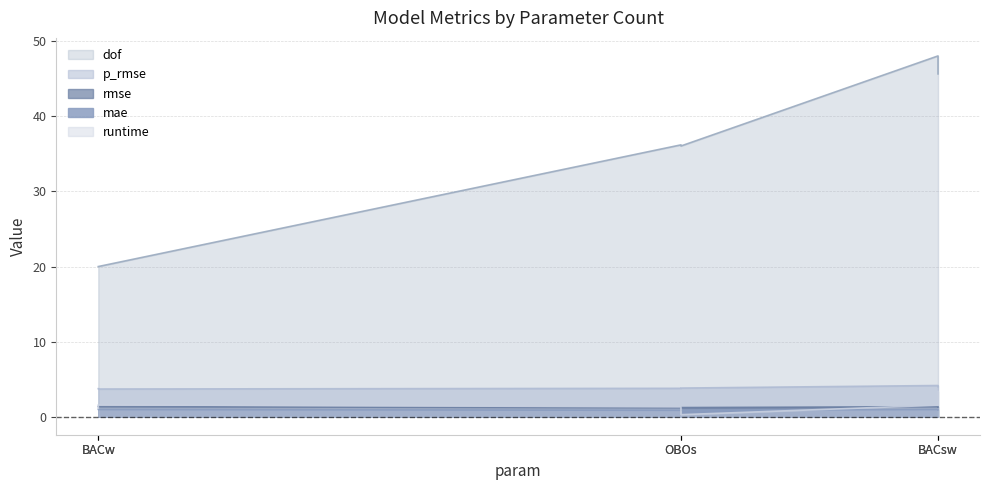

Does the chart have visible grid lines?

Yes